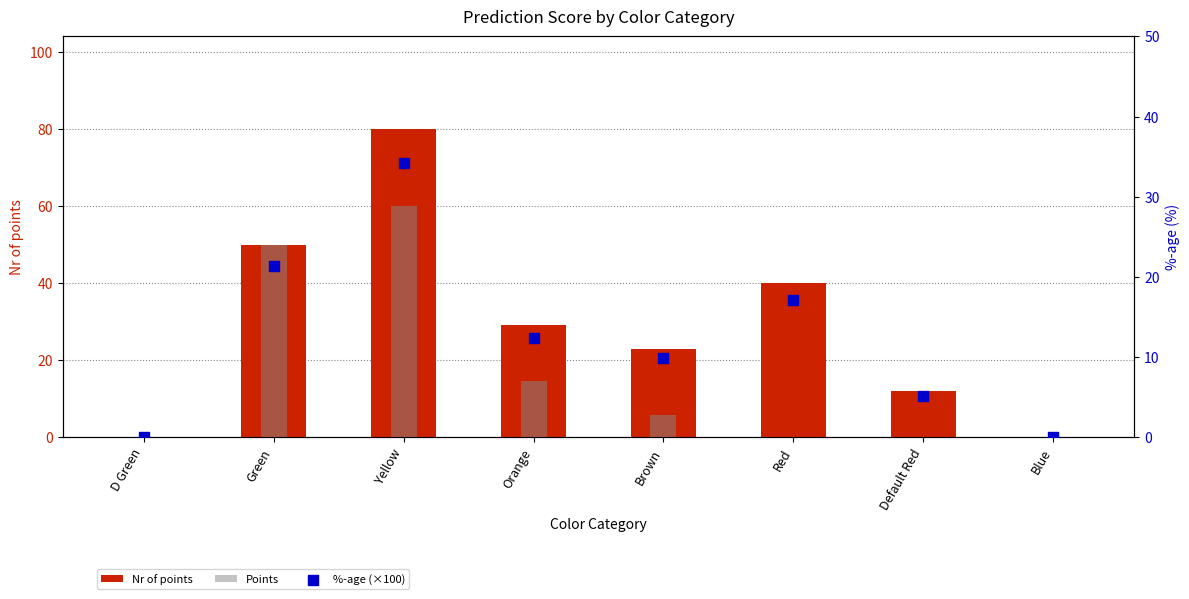

At which category is the sum across all series the highest?

Yellow